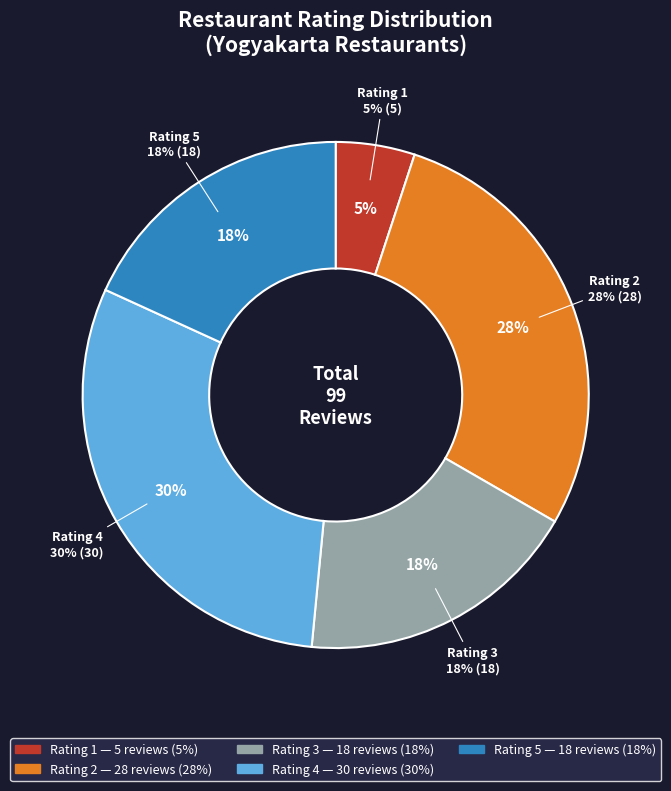

True or false: 3 accounts for 5% of the total.

False